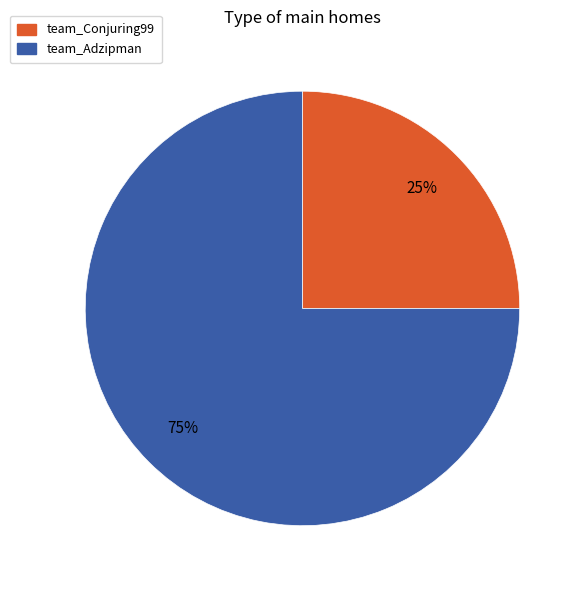

Which slice is the smallest?

team_Conjuring99